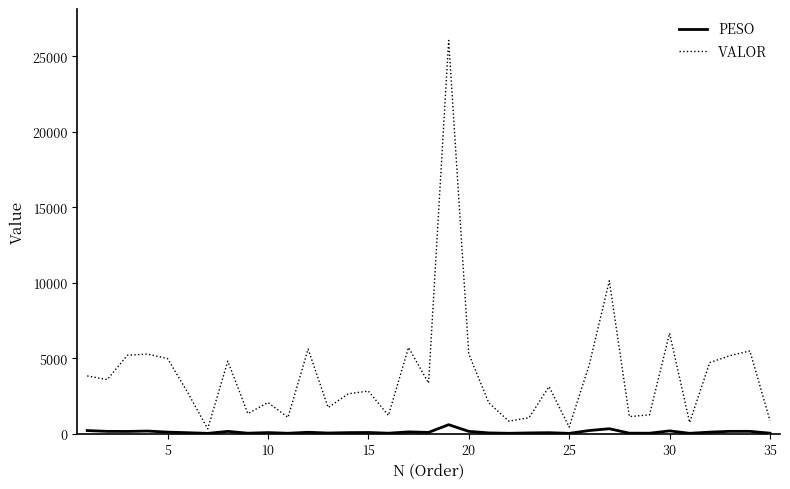

What is the difference between the maximum and minimum values in the VALOR series?

25747.1